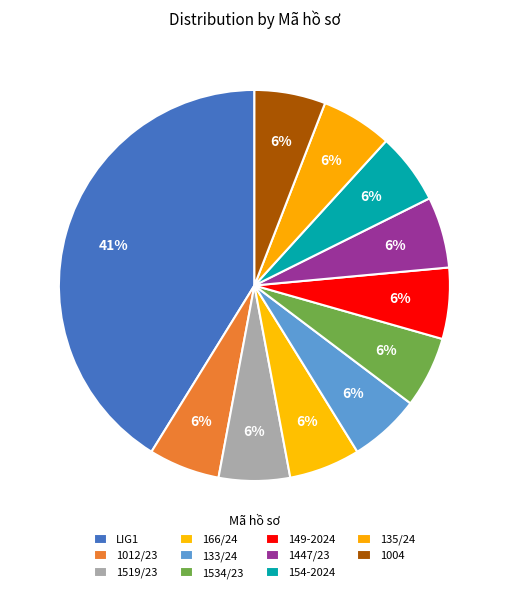

Count the number of slices in the pie.

11